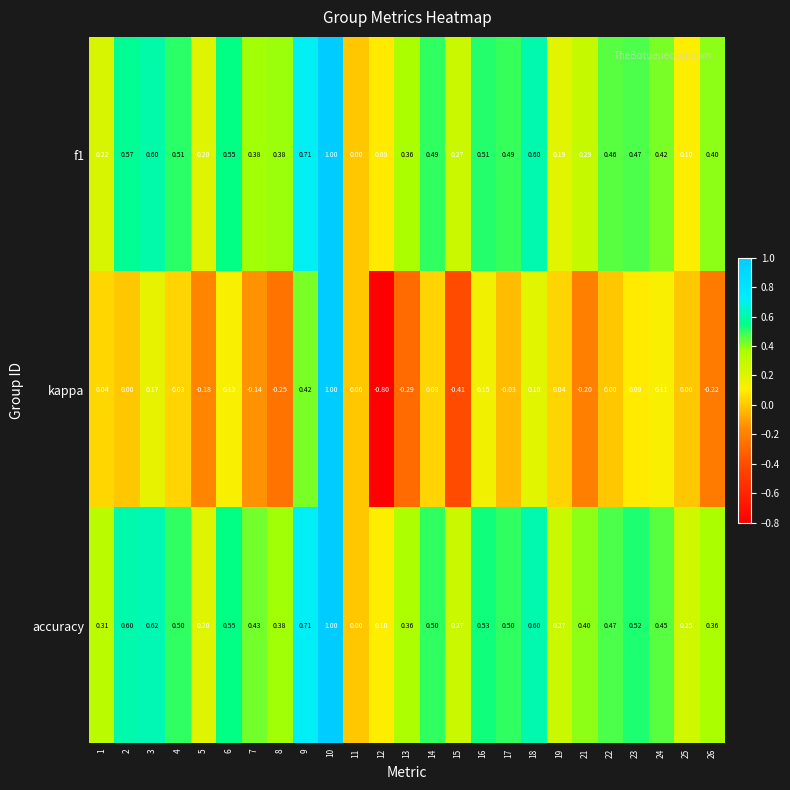

Is the value of kappa at 3 greater than the value of accuracy at 12?

Yes